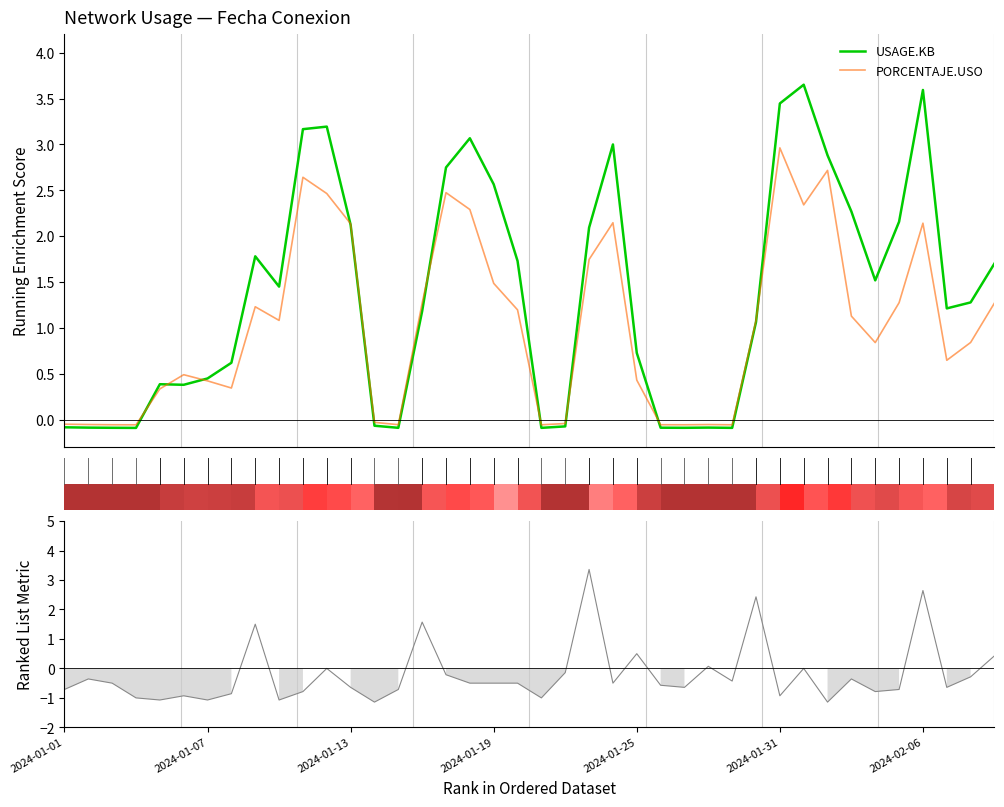

What is the highest value of the PORCENTAJE.USO series?

3.0